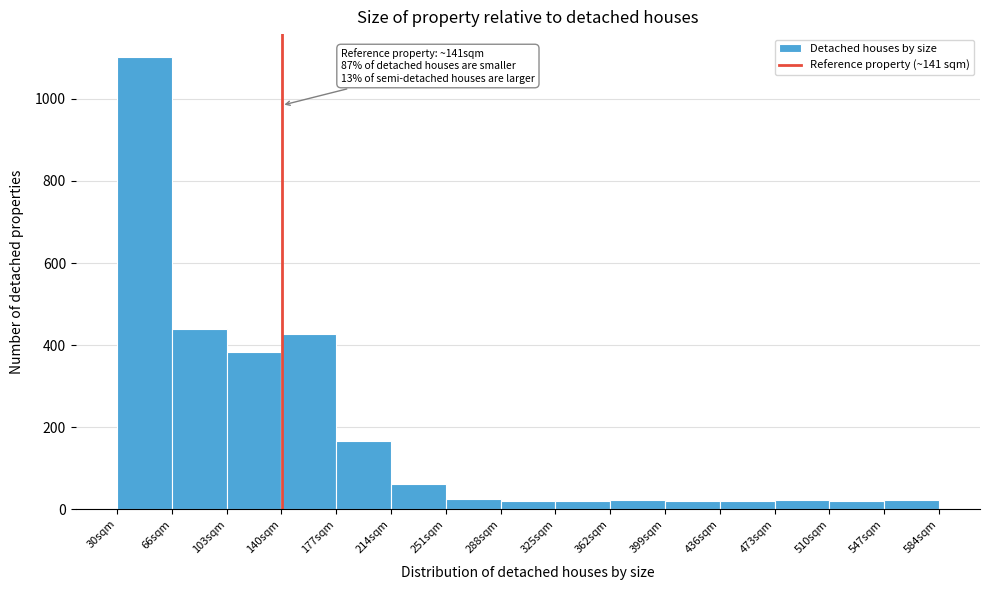

Over which range of the x-axis is the bar tallest?

30 to 65